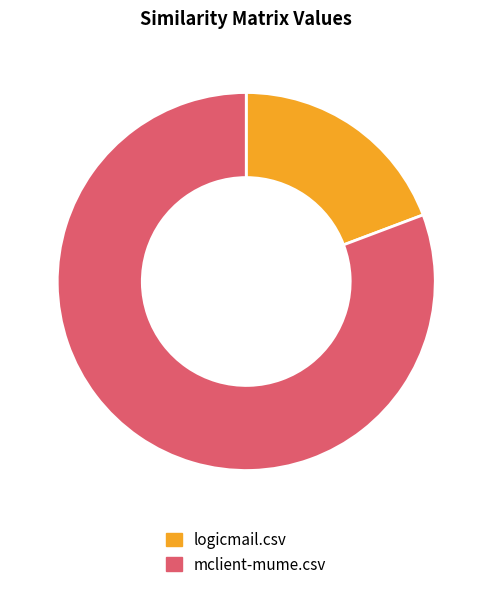

The mclient-mume.csv slice represents 74% of the pie. True or false?

False